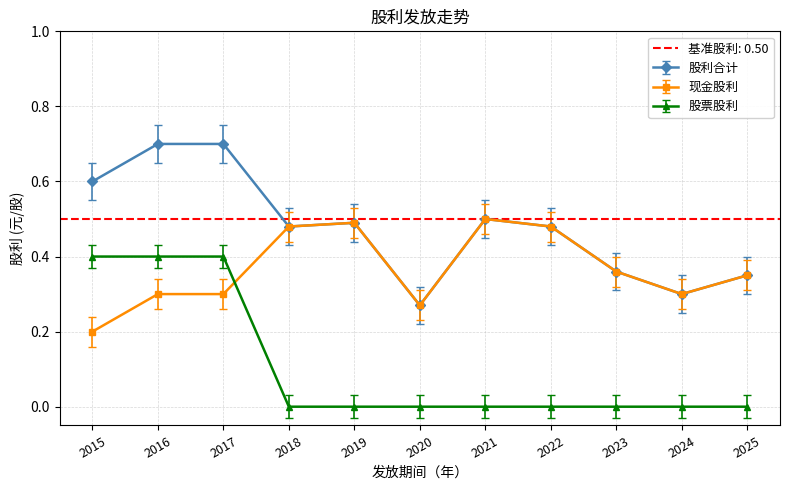

What is the value of the 股利合计 point at the 9th from the left?

0.4